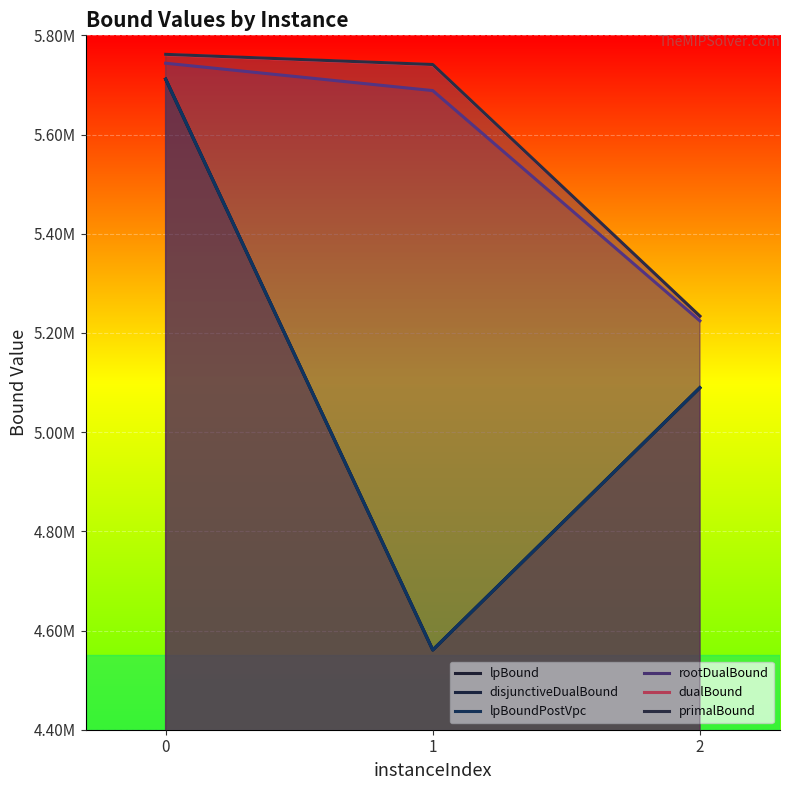

What is the approximate value of rootDualBound at 1?

5688594.4